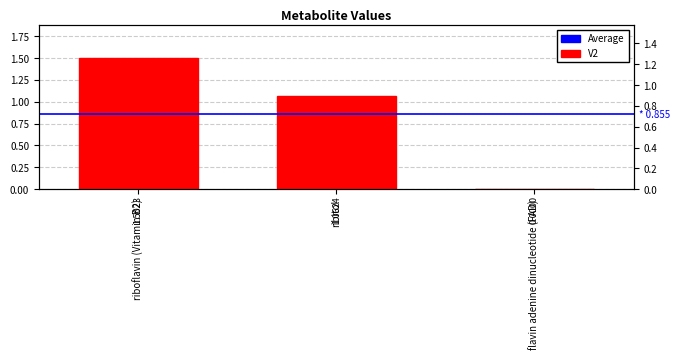

How many values are below 1?

1